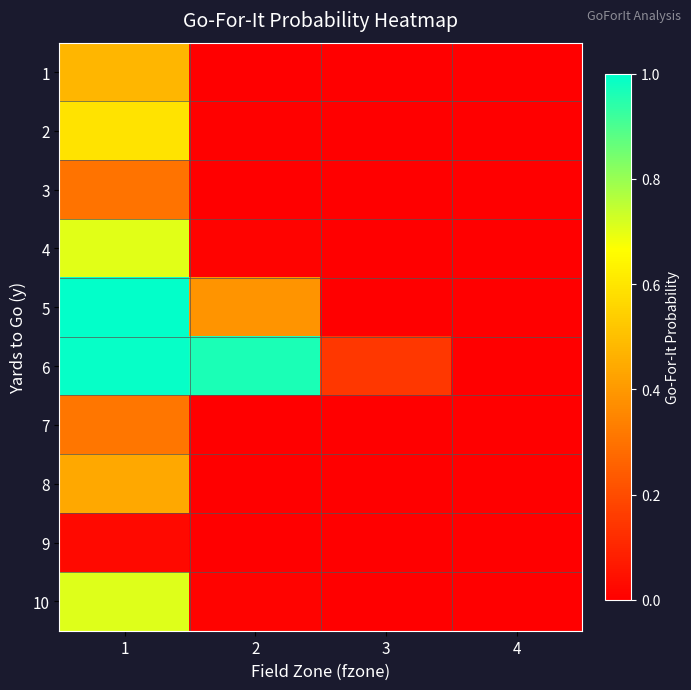

Between 4 and 1, which is larger?

1